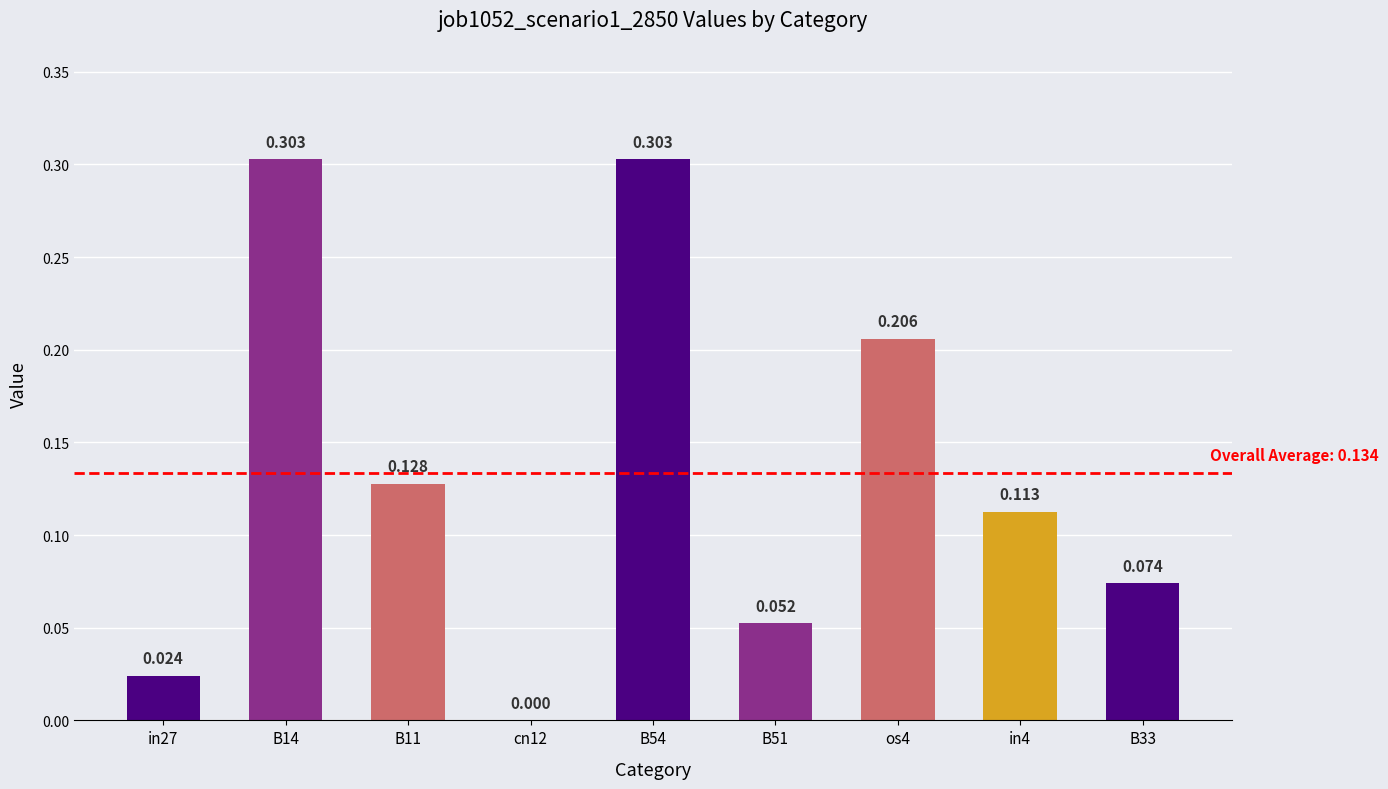

How many series are shown in this chart?

1